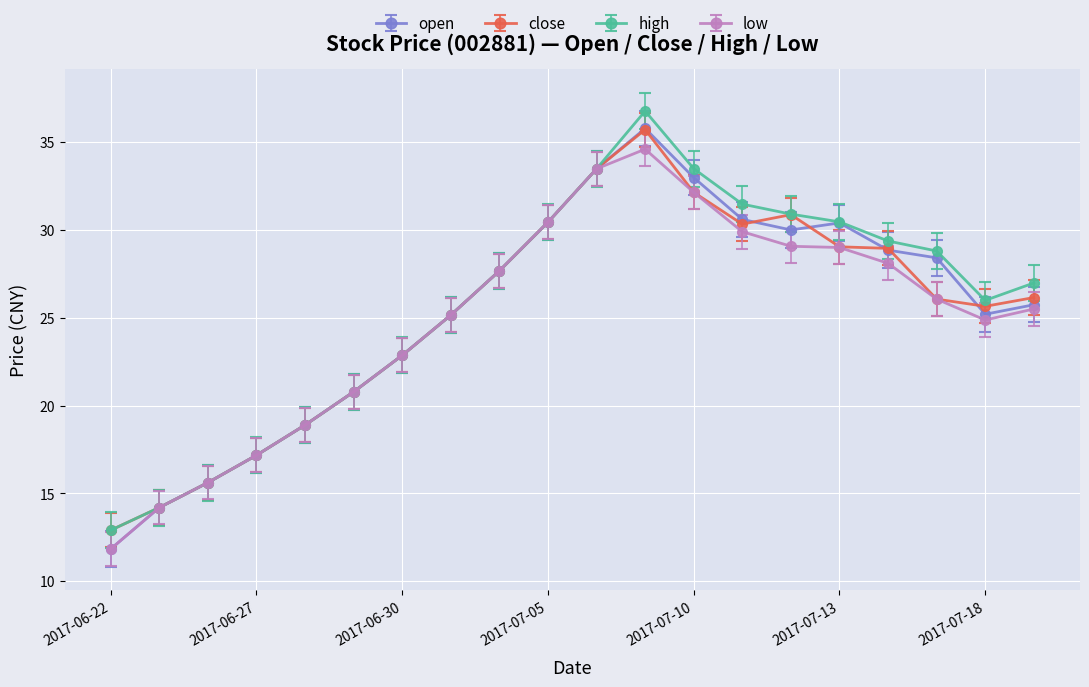

Which series has the widest spread of values?

open